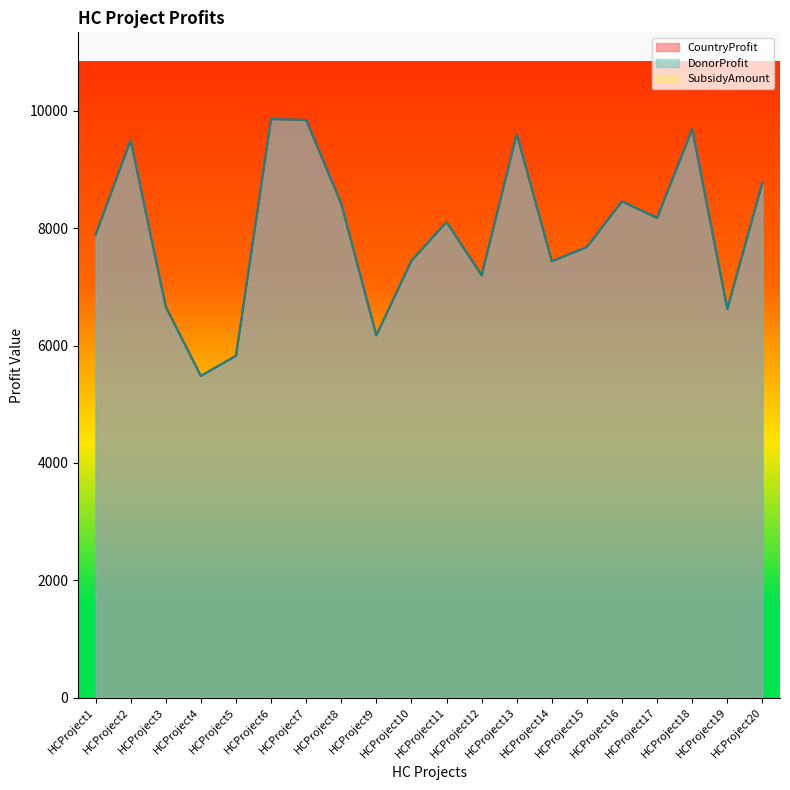

What is the difference between the second highest and minimum values in the DonorProfit series?

4361